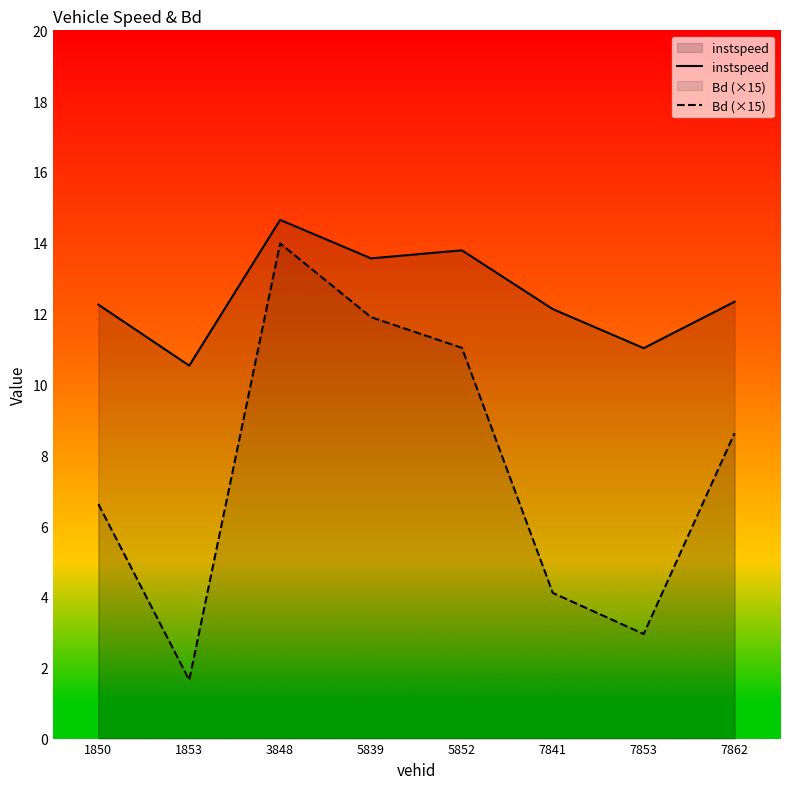

What is the difference between the Bd (×15) values at 7853 and 7841?

1.2